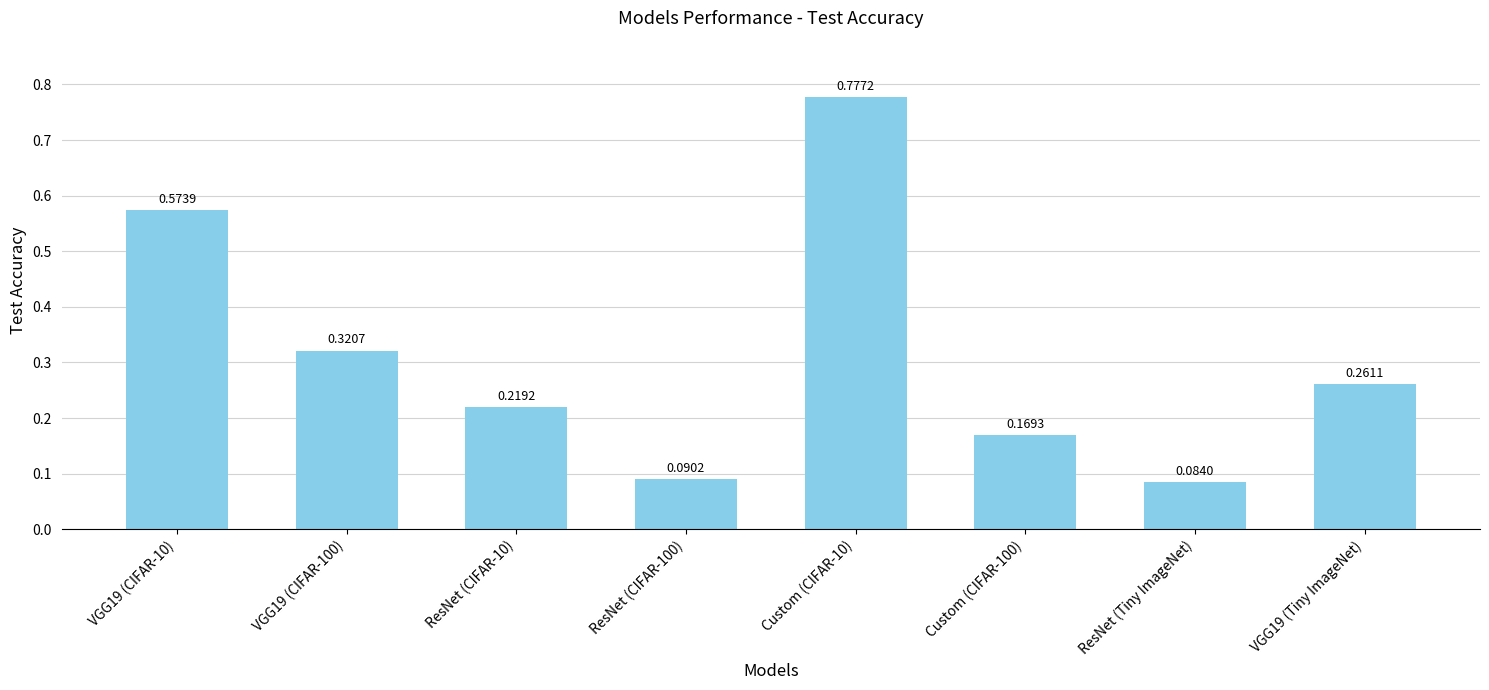

The chart shows a value of 0.0 at Custom (CIFAR-100). True or false?

False